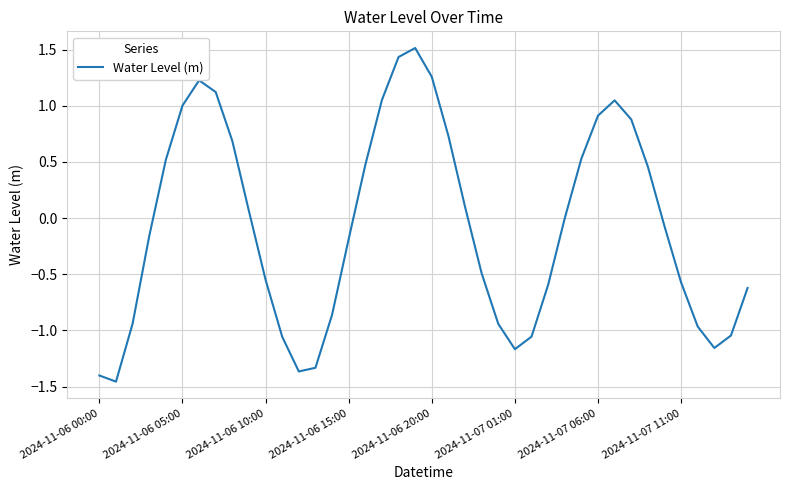

True or false: there are more than 0 points higher than both neighbors.

True